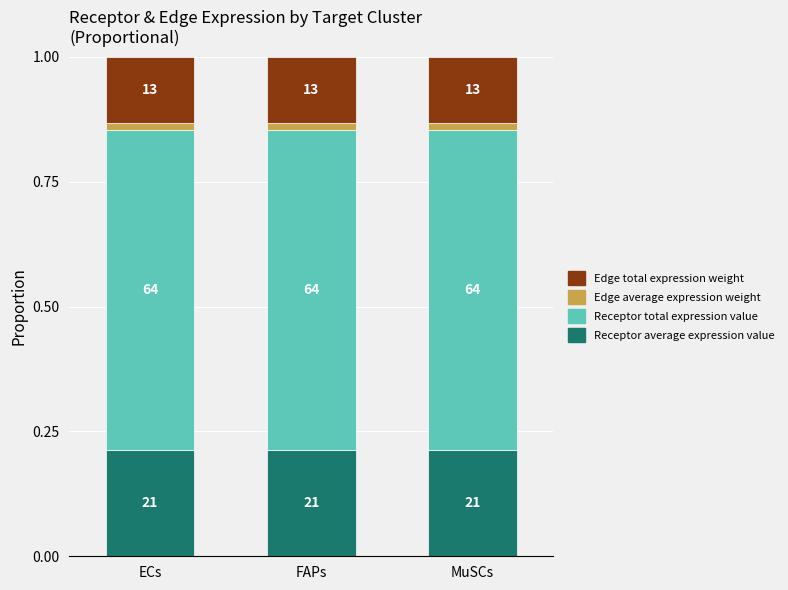

What are all the series names shown in the legend?

Edge total expression weight, Edge average expression weight, Receptor total expression value, Receptor average expression value